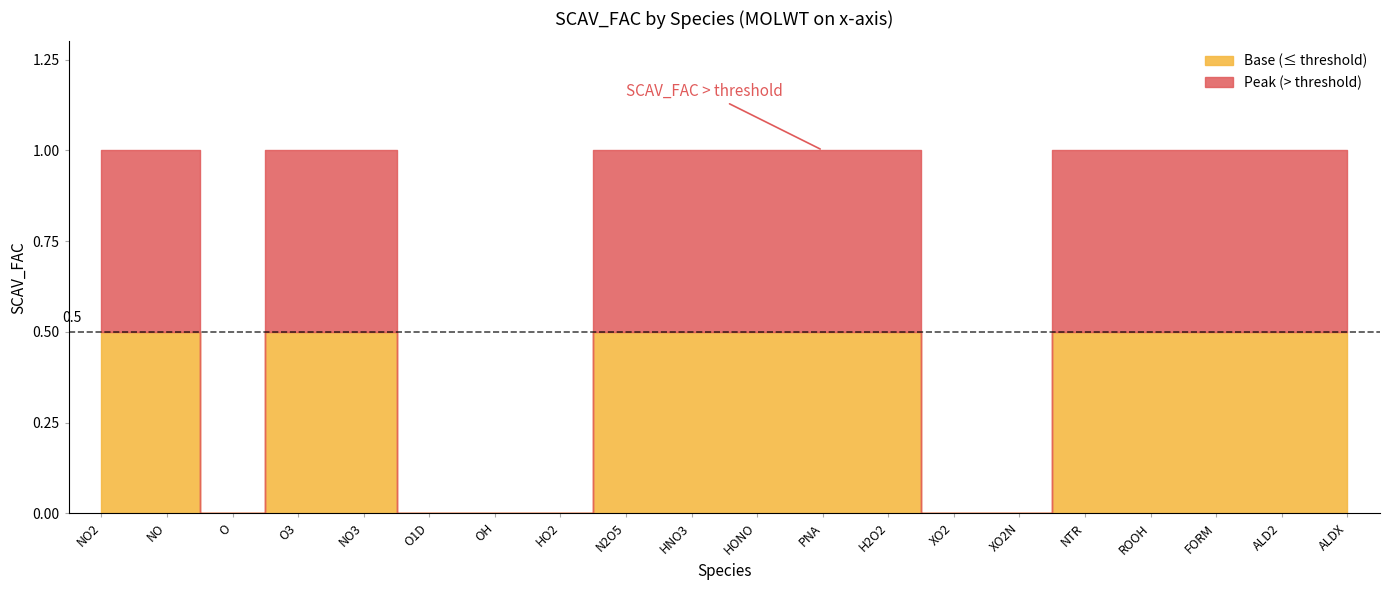

How many values are above zero?

14